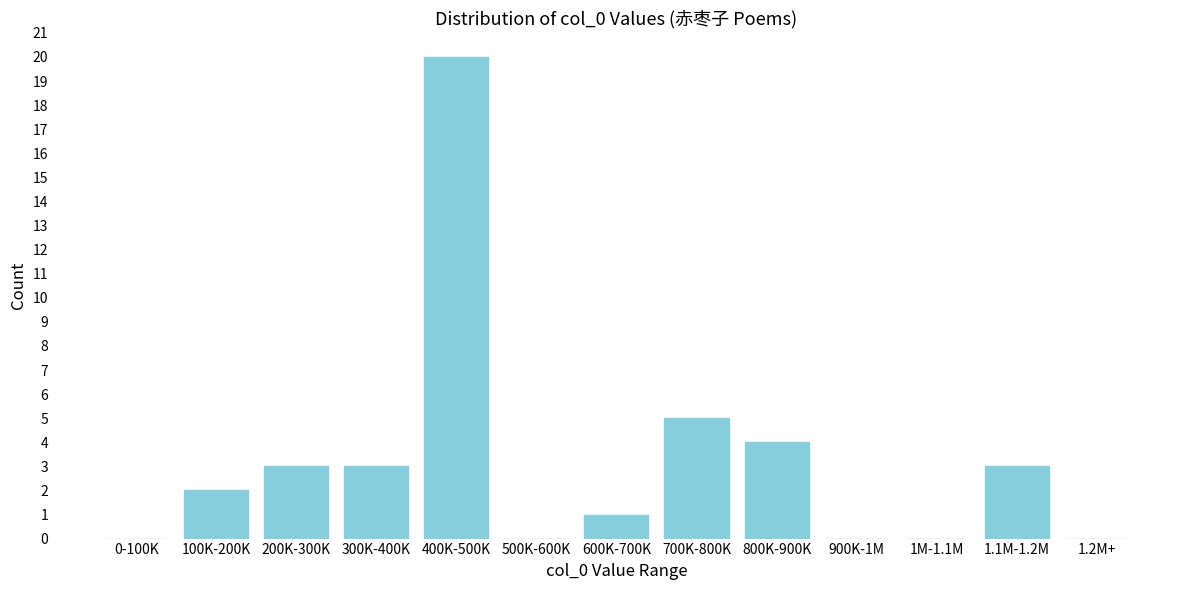

Reading left to right, extract all data points from this chart.

0-100K=0	100K-200K=2	200K-300K=3	300K-400K=3	400K-500K=20	500K-600K=0	600K-700K=1	700K-800K=5	800K-900K=4	900K-1M=0	1M-1.1M=0	1.1M-1.2M=3	1.2M+=0